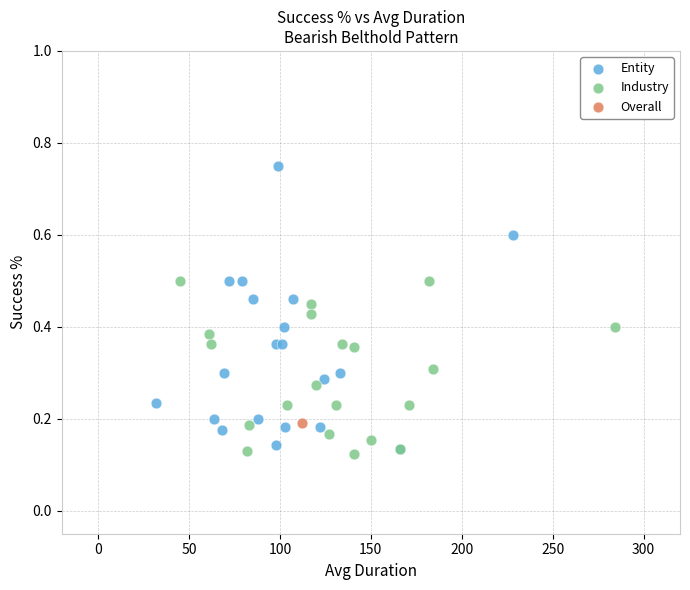

Which series reaches the maximum Y coordinate?

Entity